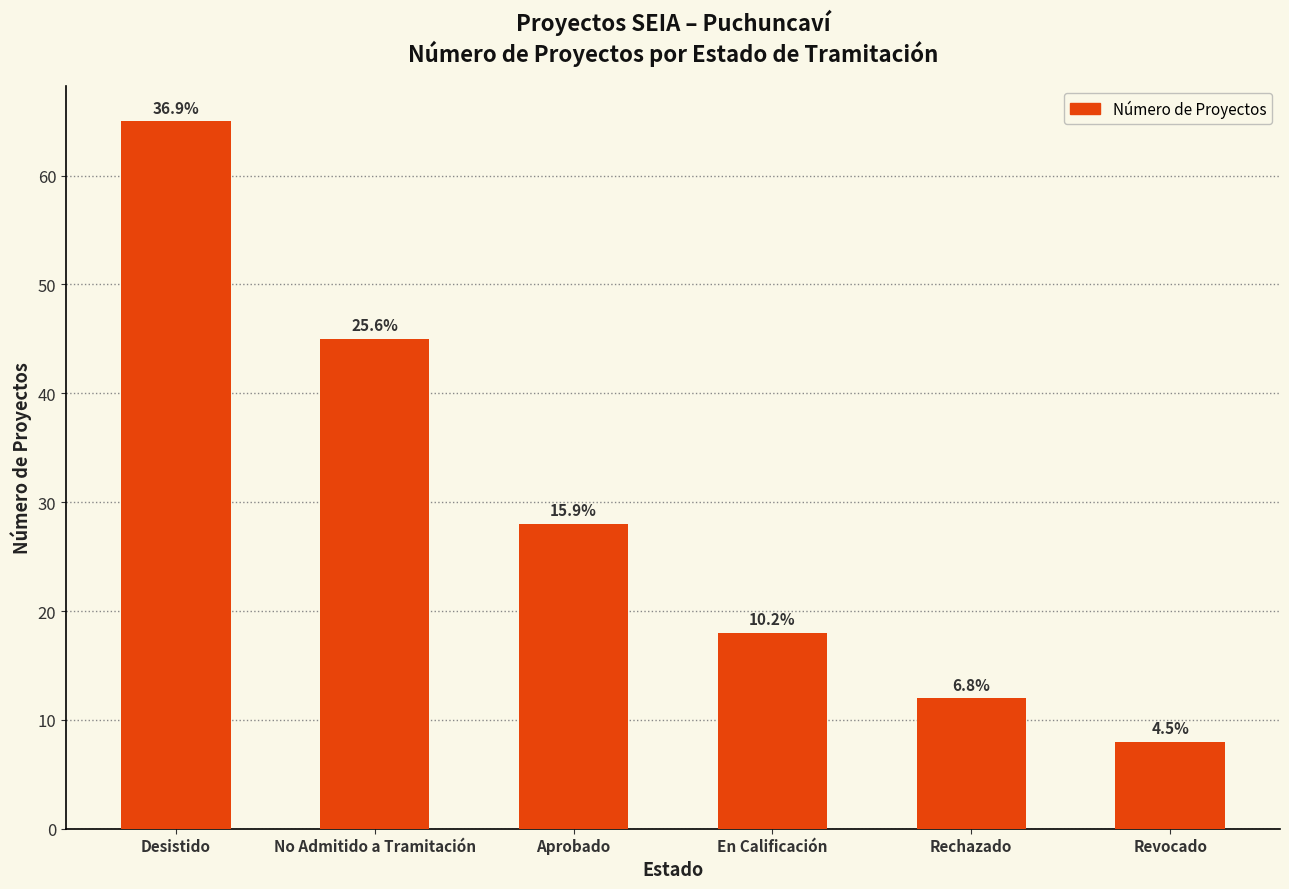

Are the bars horizontal?

No